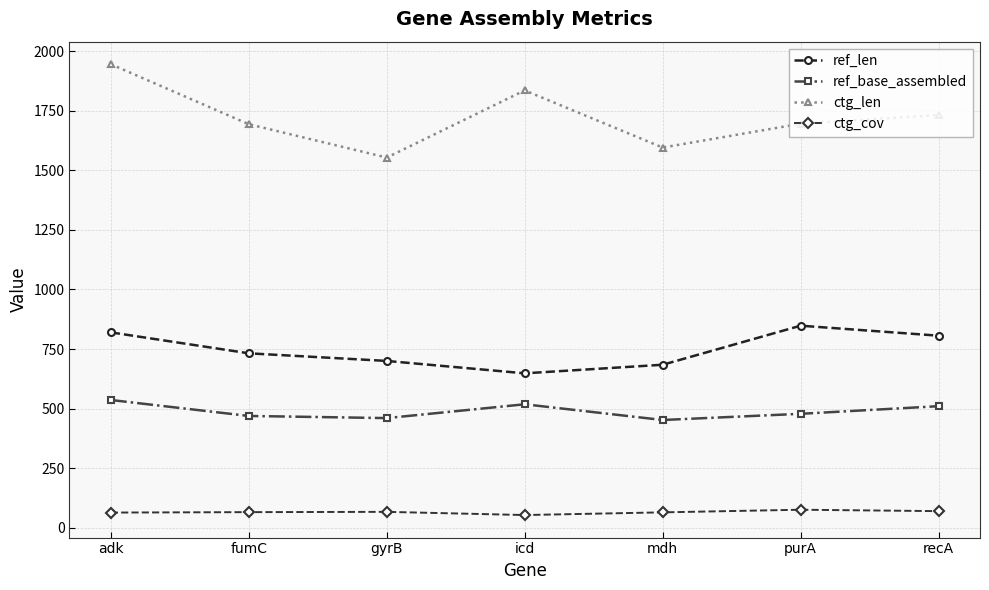

Does the chart have visible grid lines?

Yes